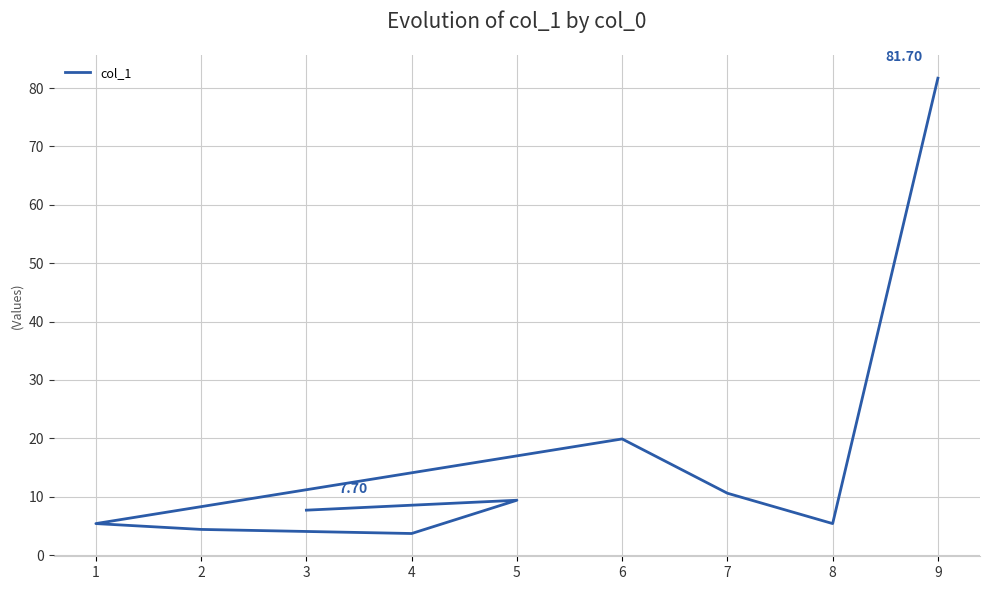

How many points are lower than both their immediate neighbors (excluding endpoints)?

2